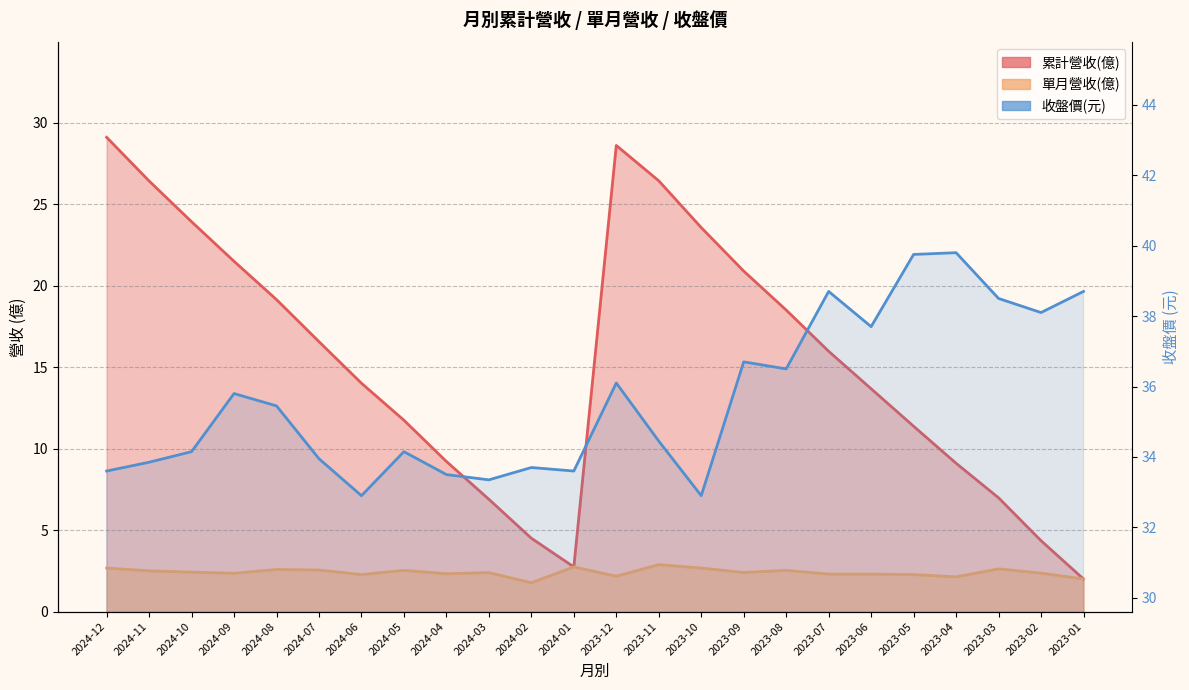

Reading left to right, list all the values displayed in this chart.

累計營收(億): 2024-12=29.1	2024-11=26.4	2024-10=23.9	2024-09=21.5	2024-08=19.1	2024-07=16.6	2024-06=14.0	2024-05=11.7	2024-04=9.2	2024-03=6.9	2024-02=4.5	2024-01=2.7	2023-12=28.6	2023-11=26.4	2023-10=23.6	2023-09=20.9	2023-08=18.5	2023-07=16.0	2023-06=13.7	2023-05=11.4	2023-04=9.1	2023-03=7.0	2023-02=4.3	2023-01=2.0
單月營收(億): 2024-12=2.7	2024-11=2.5	2024-10=2.4	2024-09=2.4	2024-08=2.6	2024-07=2.5	2024-06=2.3	2024-05=2.5	2024-04=2.3	2024-03=2.4	2024-02=1.8	2024-01=2.7	2023-12=2.2	2023-11=2.9	2023-10=2.7	2023-09=2.4	2023-08=2.5	2023-07=2.3	2023-06=2.3	2023-05=2.3	2023-04=2.1	2023-03=2.6	2023-02=2.4	2023-01=2.0
收盤價: 2024-12=33.6	2024-11=33.9	2024-10=34.1	2024-09=35.8	2024-08=35.5	2024-07=34.0	2024-06=32.9	2024-05=34.1	2024-04=33.5	2024-03=33.4	2024-02=33.7	2024-01=33.6	2023-12=36.1	2023-11=34.5	2023-10=32.9	2023-09=36.7	2023-08=36.5	2023-07=38.7	2023-06=37.7	2023-05=39.8	2023-04=39.8	2023-03=38.5	2023-02=38.1	2023-01=38.7